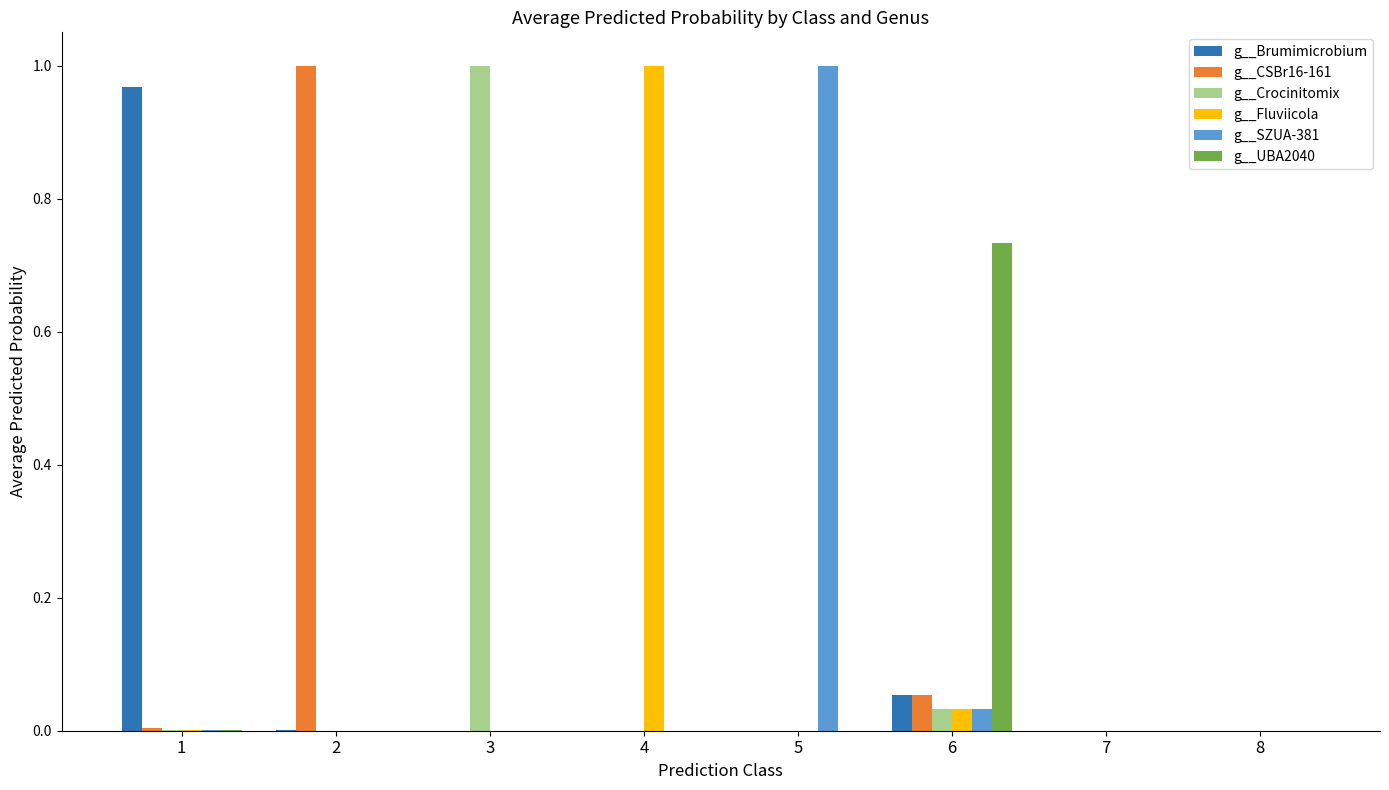

Is it true that g__Crocinitomix equals 0.0 at 5?

True